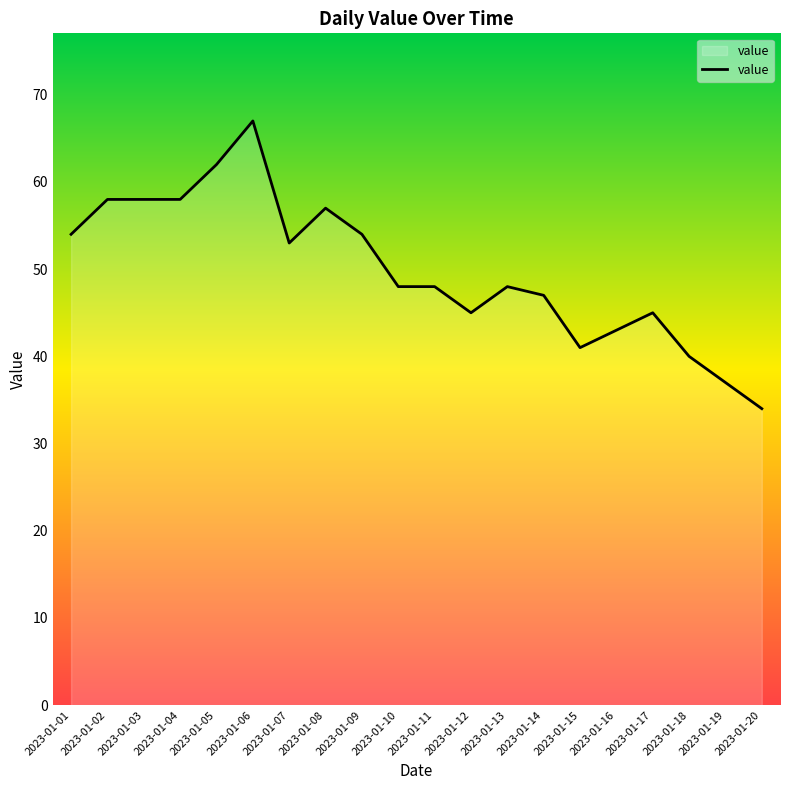

True or false: the data shows 15 at 2023-01-19.

False